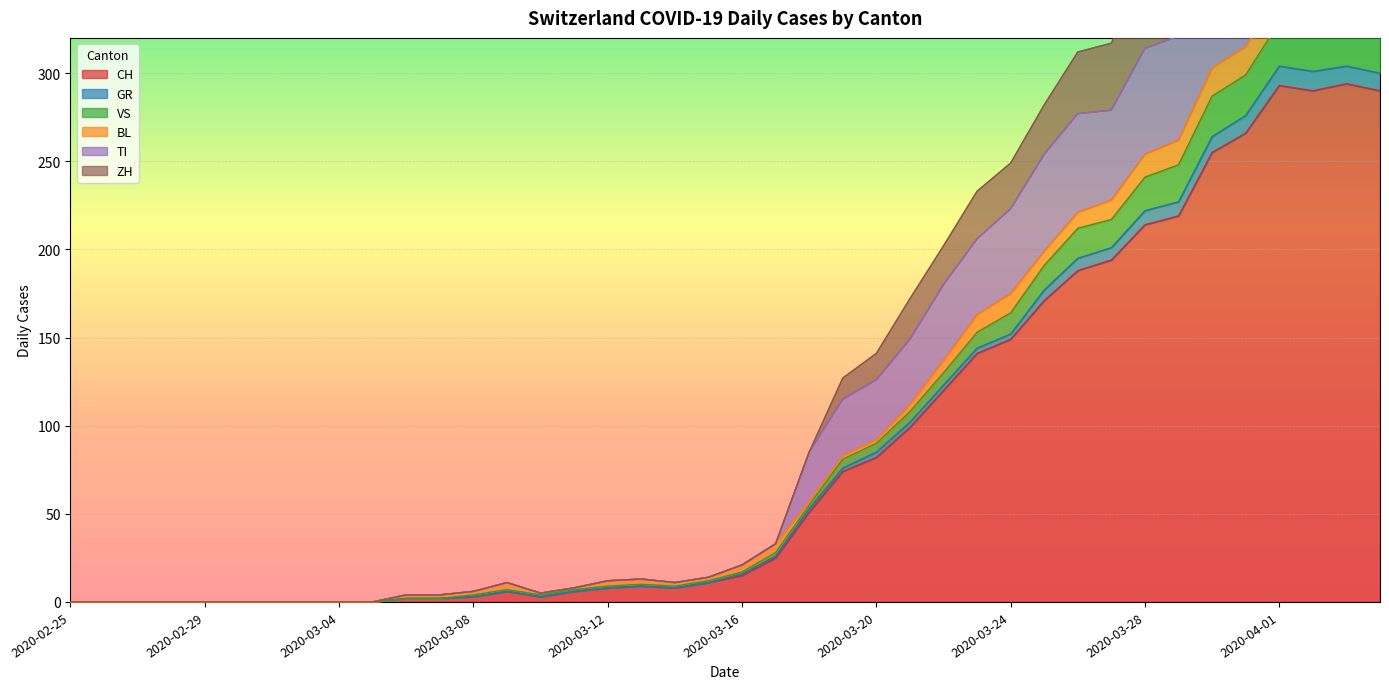

Which has a higher value, 2020-03-03 or 2020-03-01?

2020-03-03